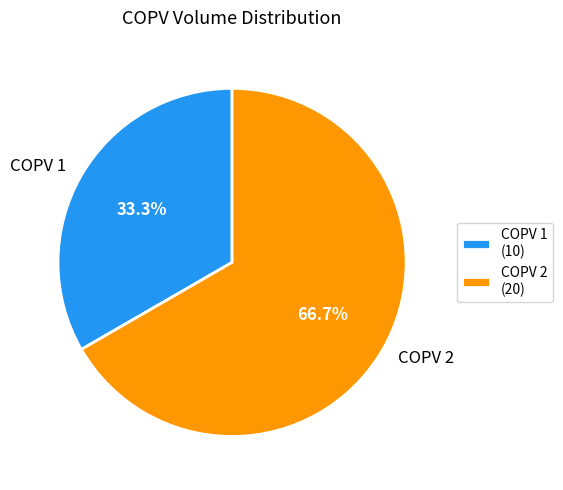

Is it true that COPV 2 is 67% of the pie?

True